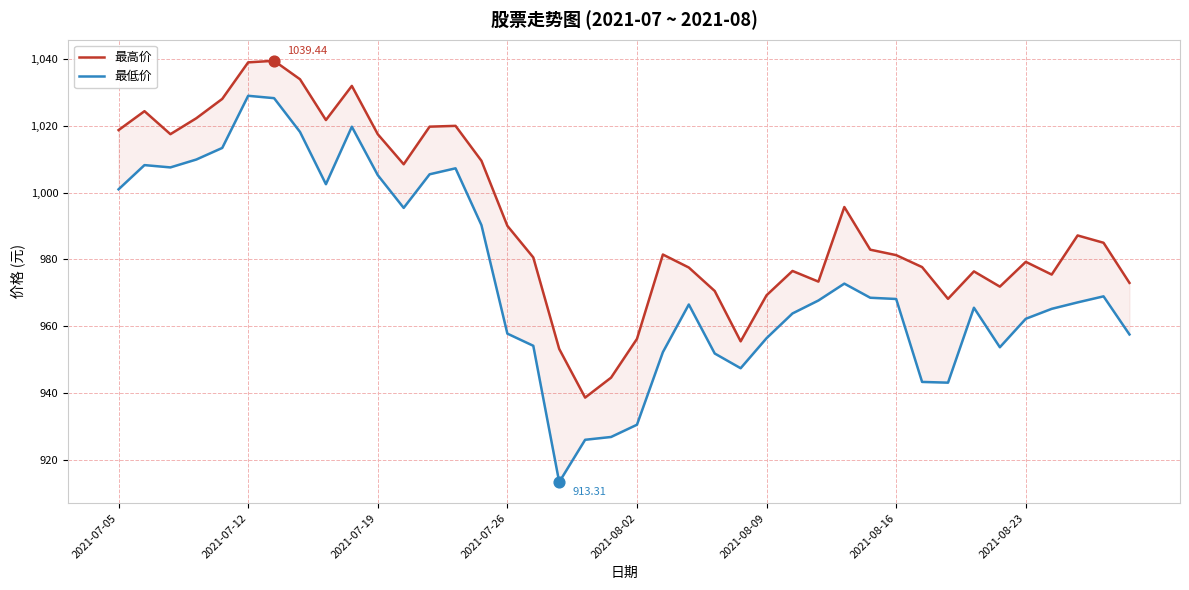

Which series contains the highest Y value?

最高价